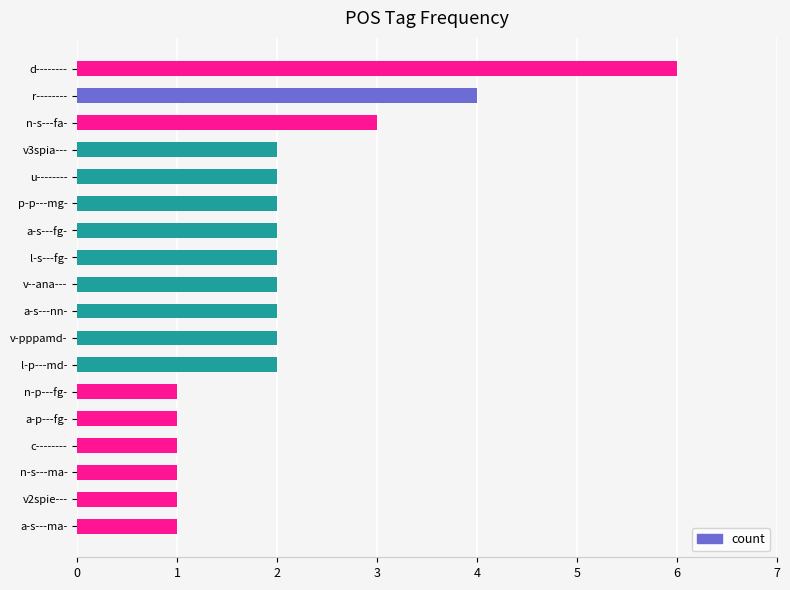

What is the difference between the second highest and second lowest values?

3